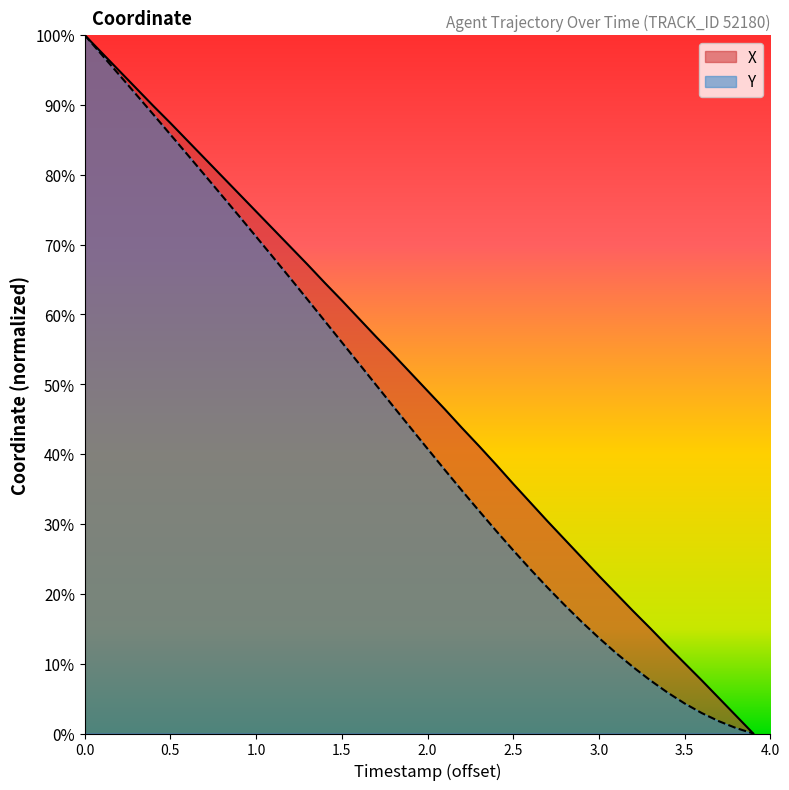

What is the highest value of the Y series?

100.0